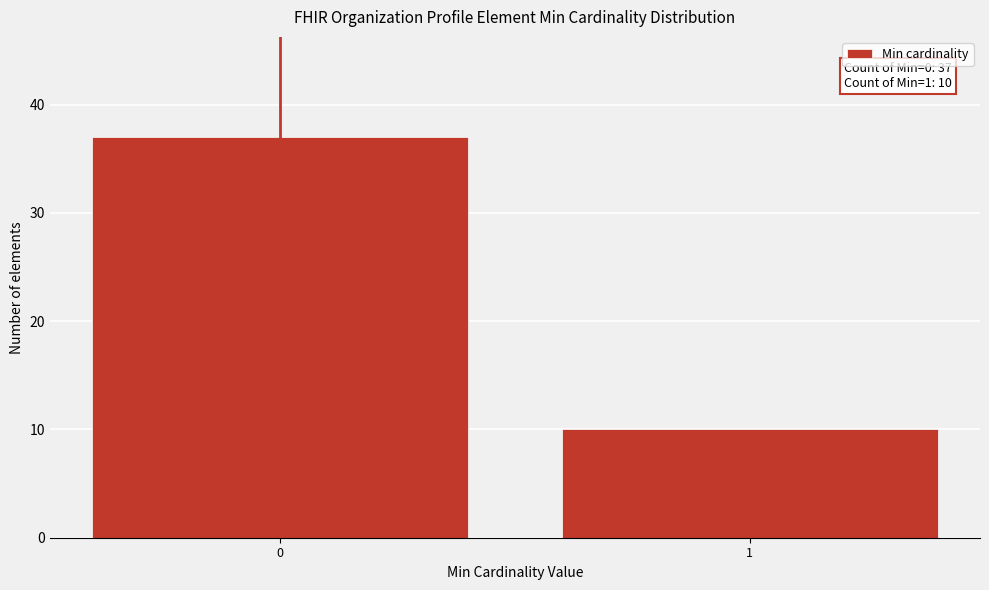

Reading left to right, transcribe all the data shown in this chart.

37	10